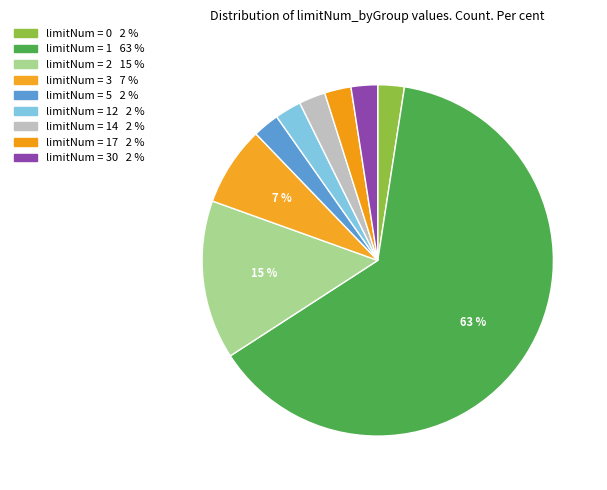

How many segments does this pie chart have?

9